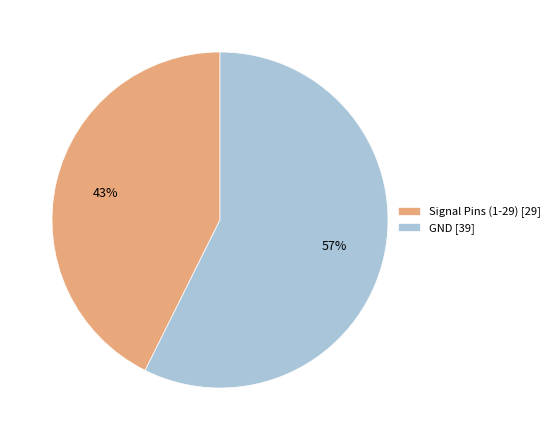

To the nearest percent, what is the average slice percentage?

50%